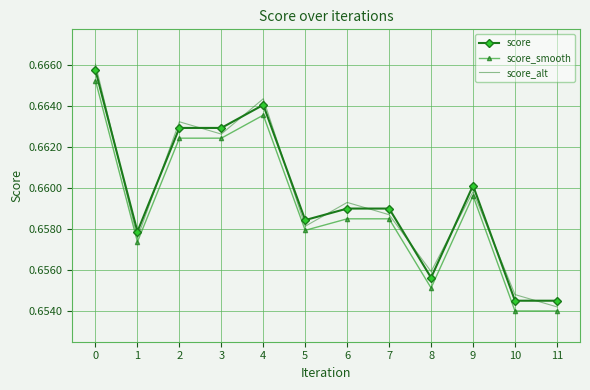

Is the value of score_smooth at 5 greater than the value of score at 3?

No